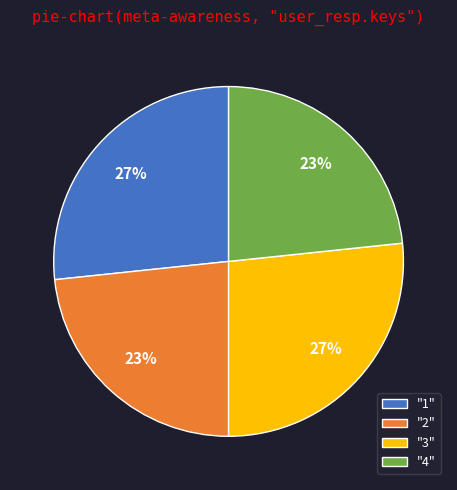

The "2" slice represents 33% of the pie. True or false?

False